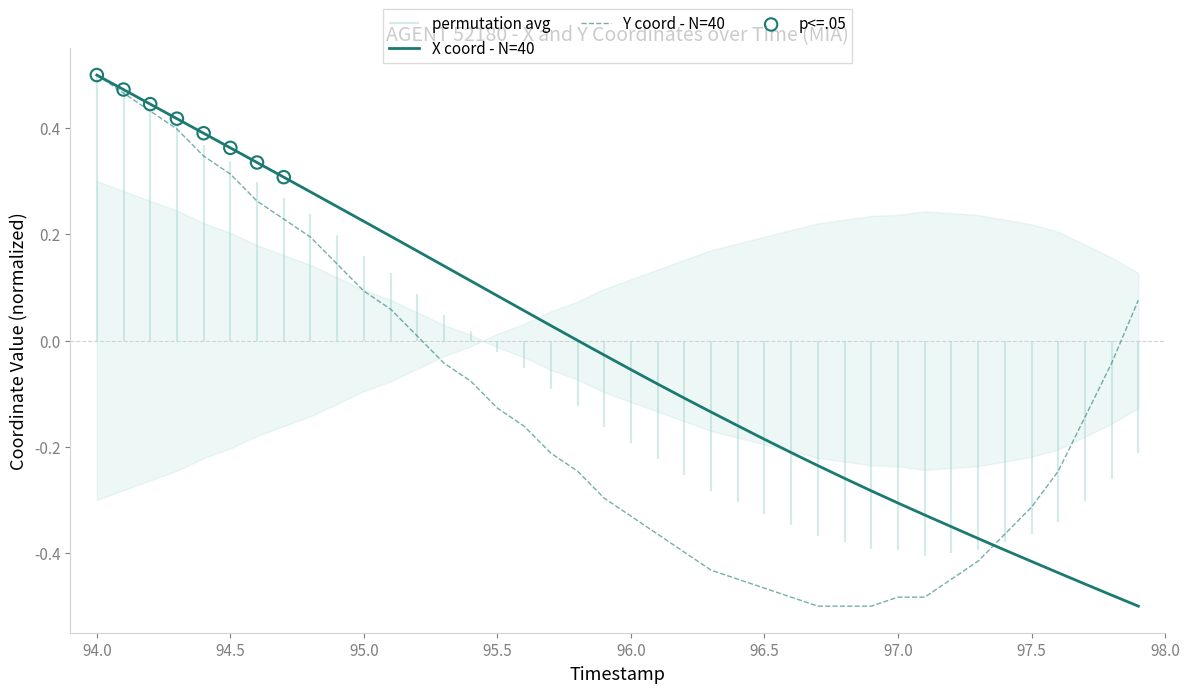

Which category has the highest value in the X coord - N=40 series?

94.0